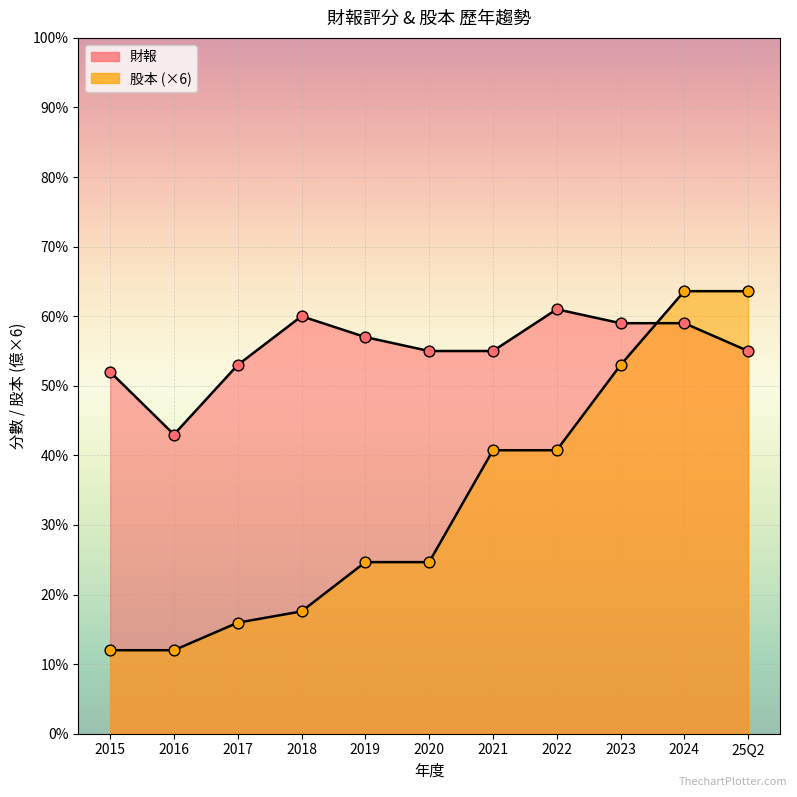

Which series contains the lowest Y value?

股本